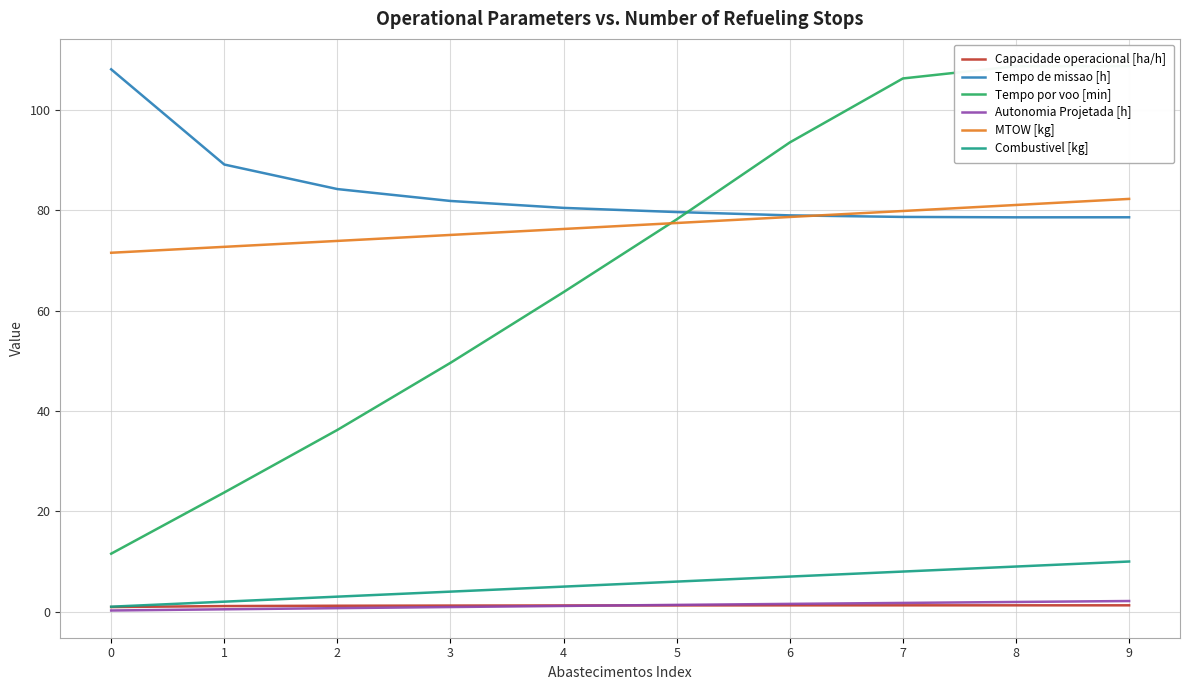

True or false: MTOW [kg] and Capacidade operacional [ha/h] cross at least once.

False